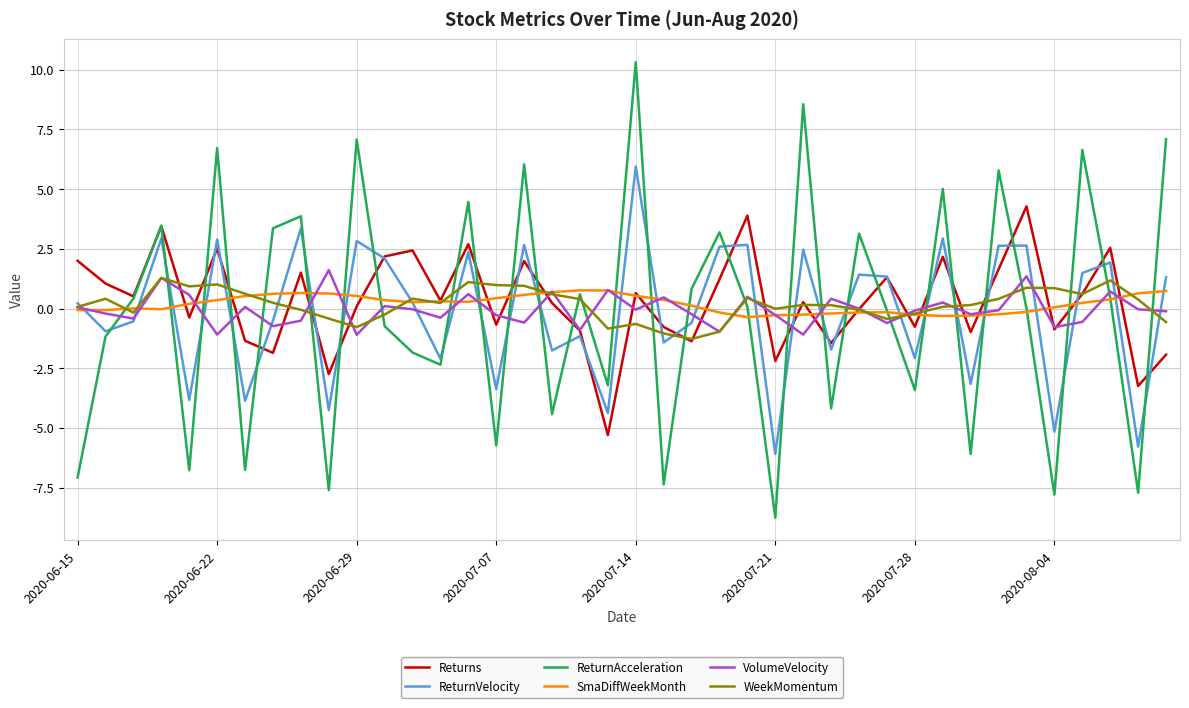

Which series has the widest spread of values?

ReturnAcceleration